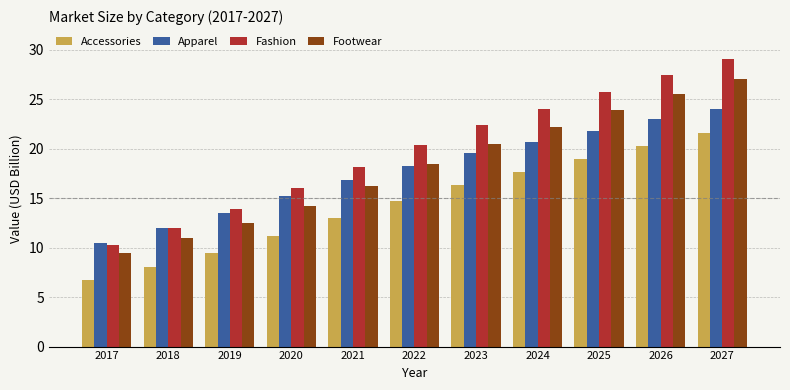

What is the smallest value displayed?

6.7